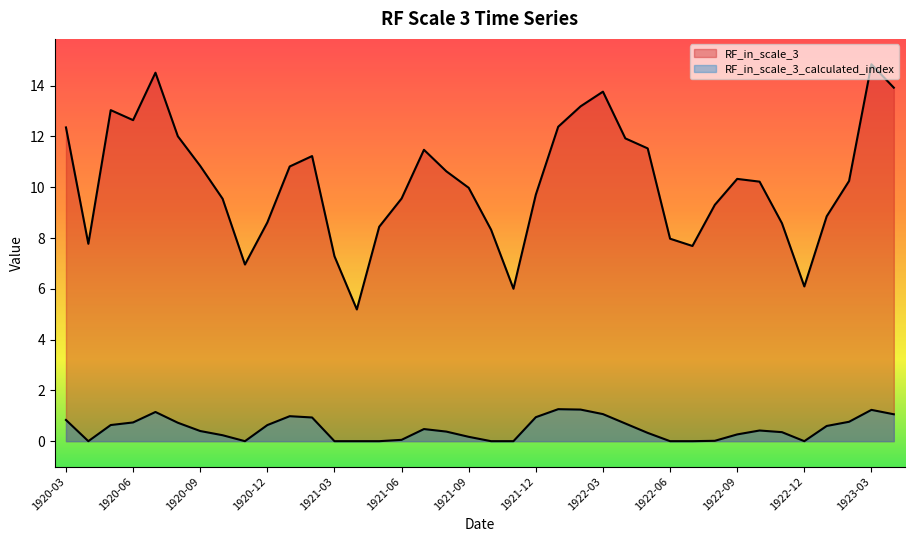

True or false: RF_in_scale_3 and RF_in_scale_3_calculated_index cross at least once.

False